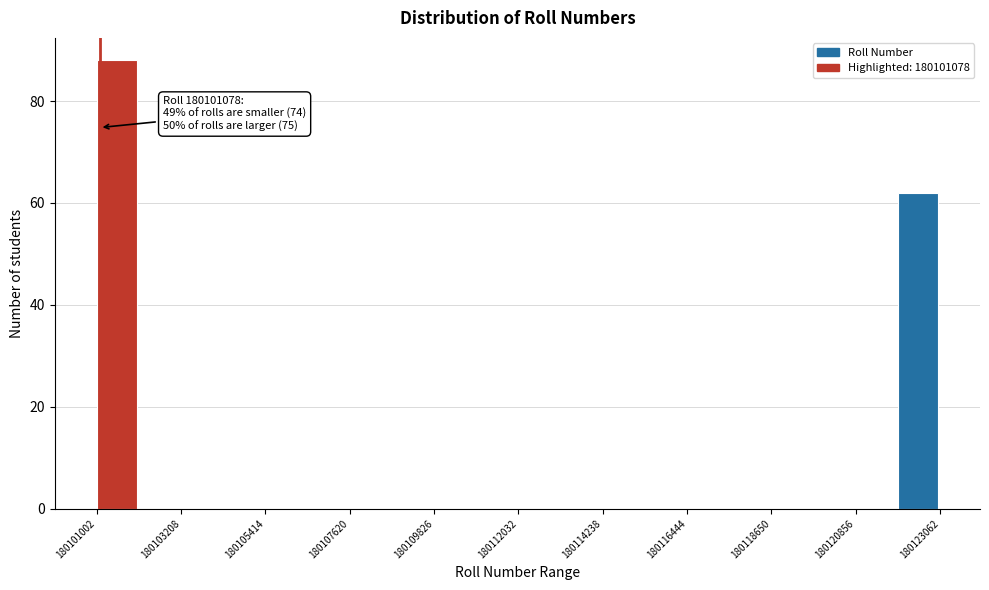

Read against the x-axis, roughly where is the centre of the tallest bar?

180101500